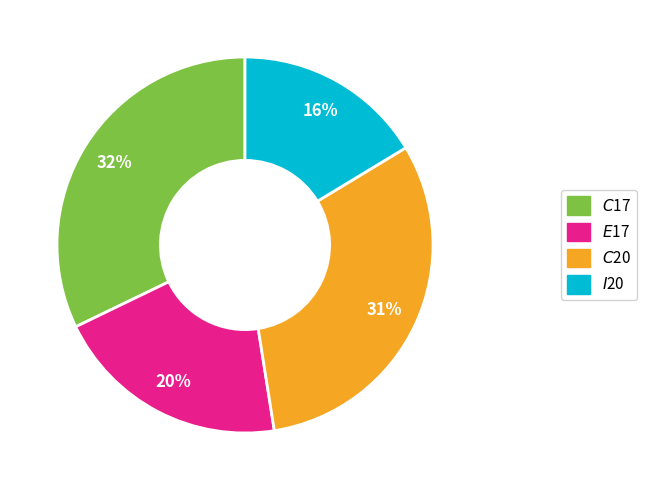

The $E$17 slice represents 33% of the pie. True or false?

False